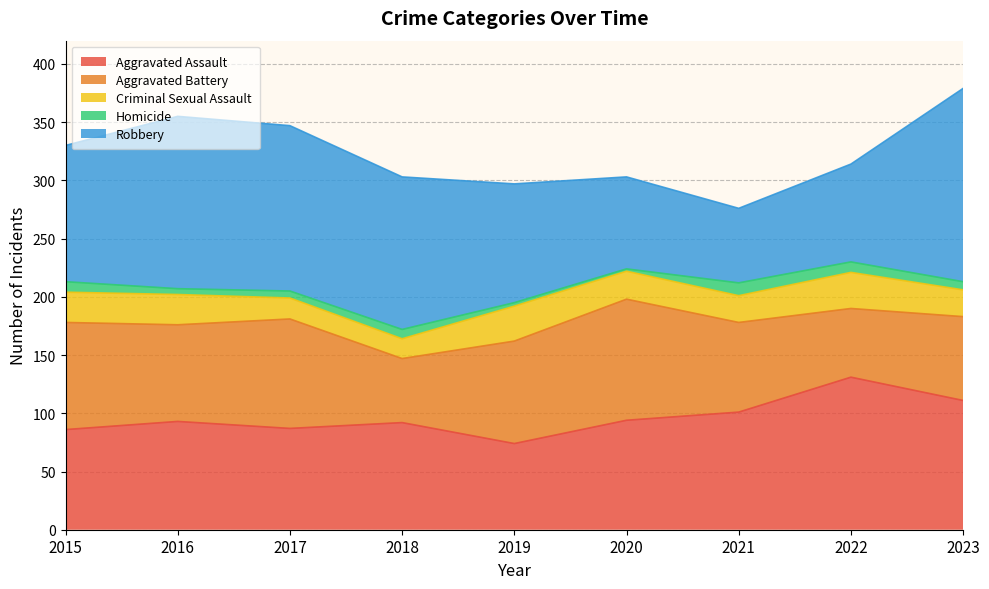

What value does the Criminal Sexual Assault series have at 2016, to the nearest 5?

25